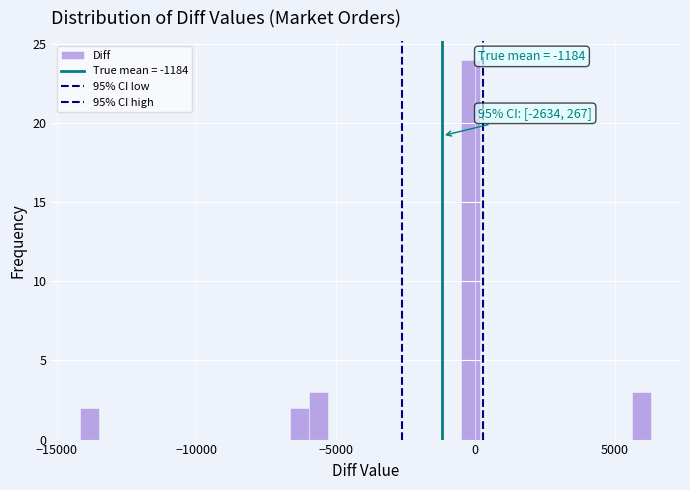

Read against the x-axis, roughly where is the centre of the tallest bar?

0